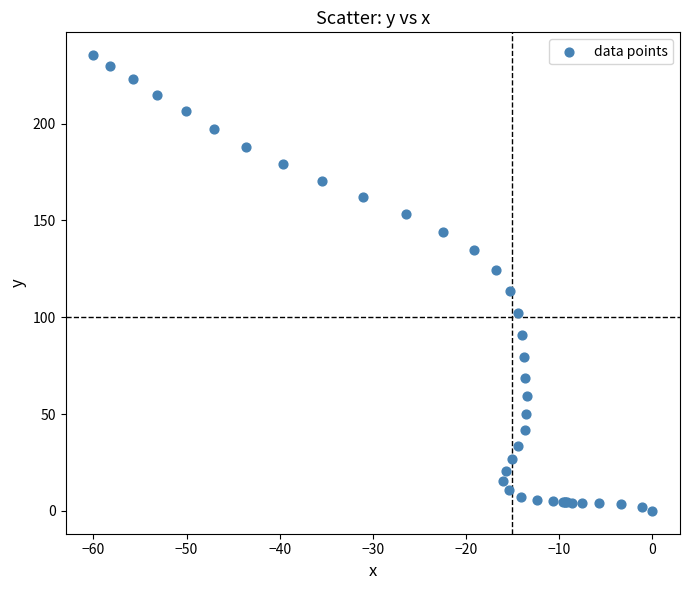

What Y value in the scatter plot is closest to 117?

113.6